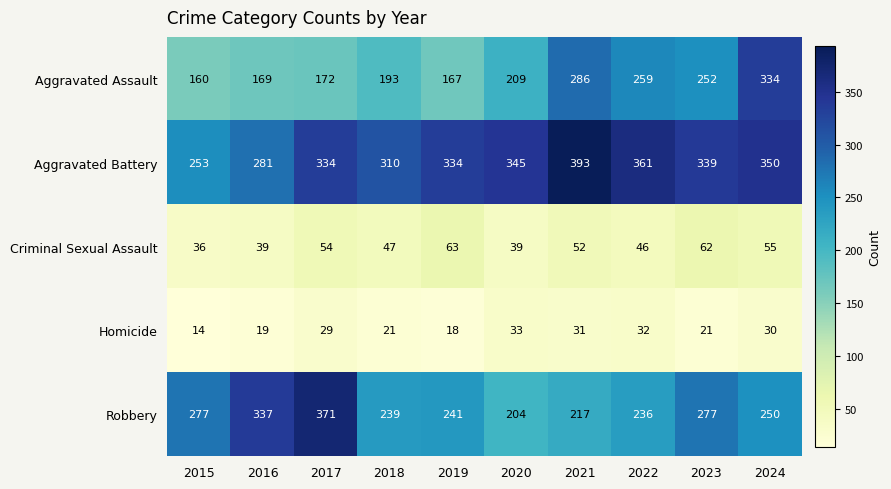

What is the difference between the maximum and minimum values in the Homicide series?

19